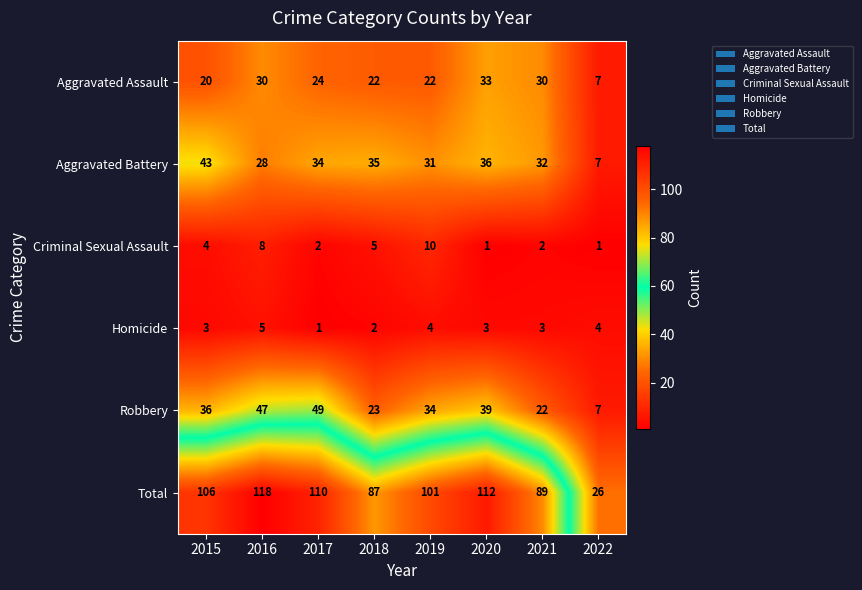

True or false: Robbery has a value of 27 at 2016.

False